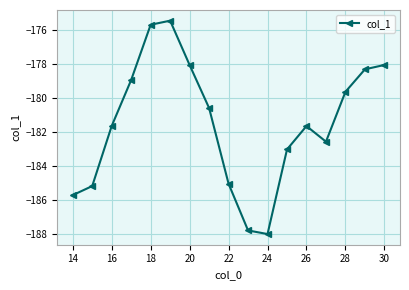

How many categories are shown in the chart?

17